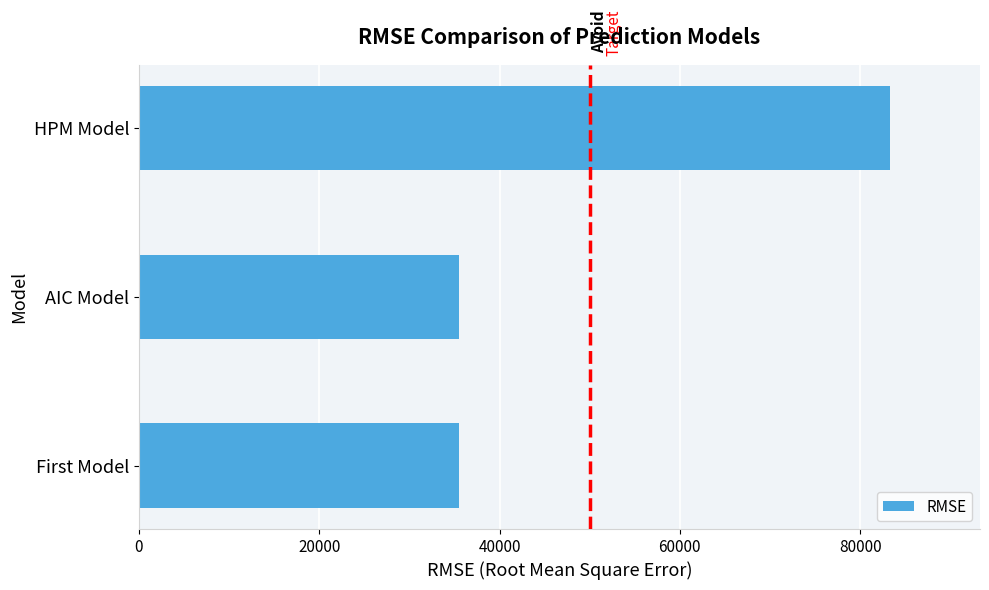

Approximately how many times larger is the value at First Model compared to AIC Model?

1.0